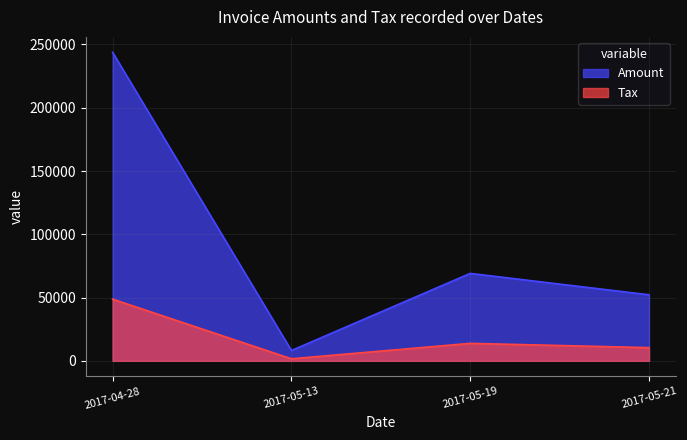

What is the difference between the second highest and minimum values in the Tax series?

12188.0